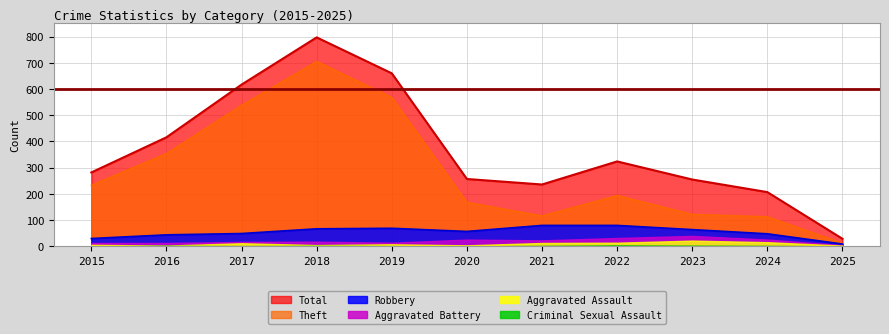

List the labels in order of Theft value, smallest first.

2025, 2024, 2021, 2023, 2020, 2022, 2015, 2016, 2017, 2019, 2018